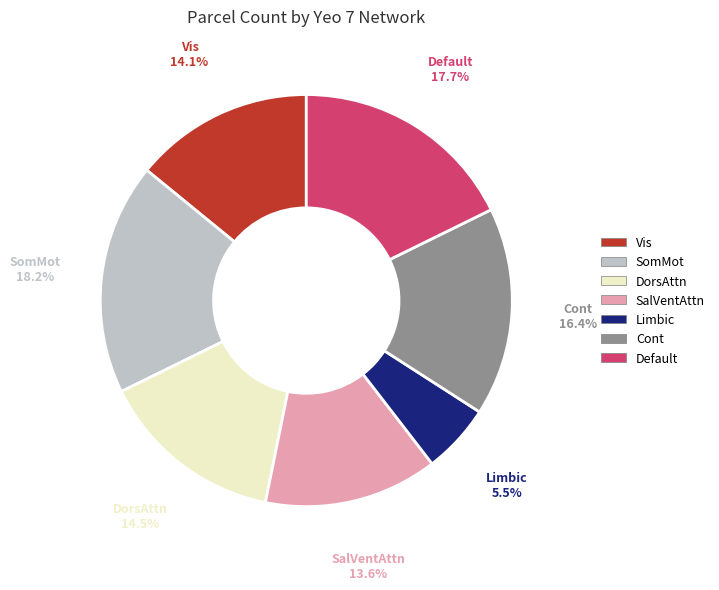

Between SalVentAttn and SomMot, which is larger?

SomMot